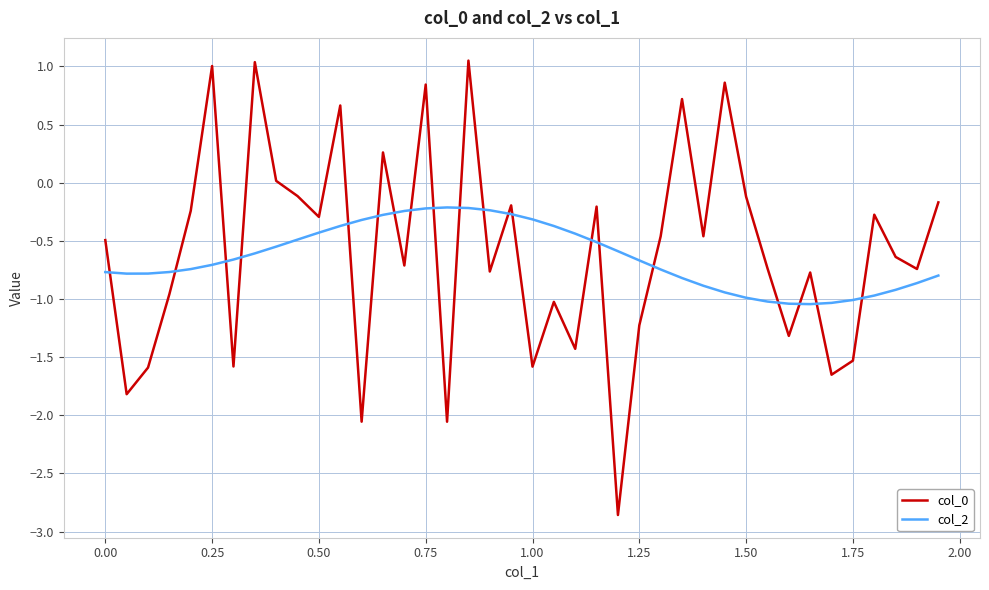

What is the difference between the maximum and minimum values in the col_0 series?

3.9